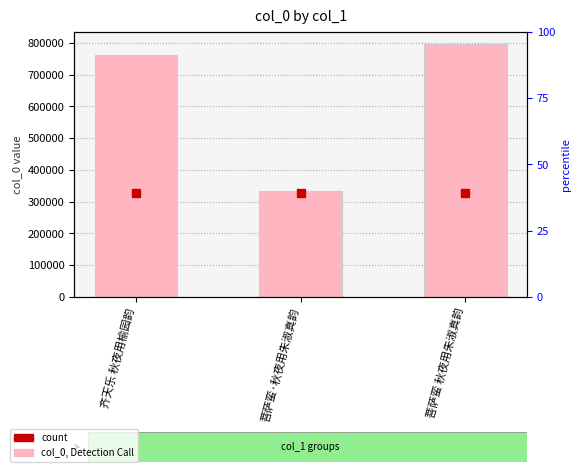

What is the label of the 2nd bar from the left?

菩萨蛮·秋夜用朱淑真韵